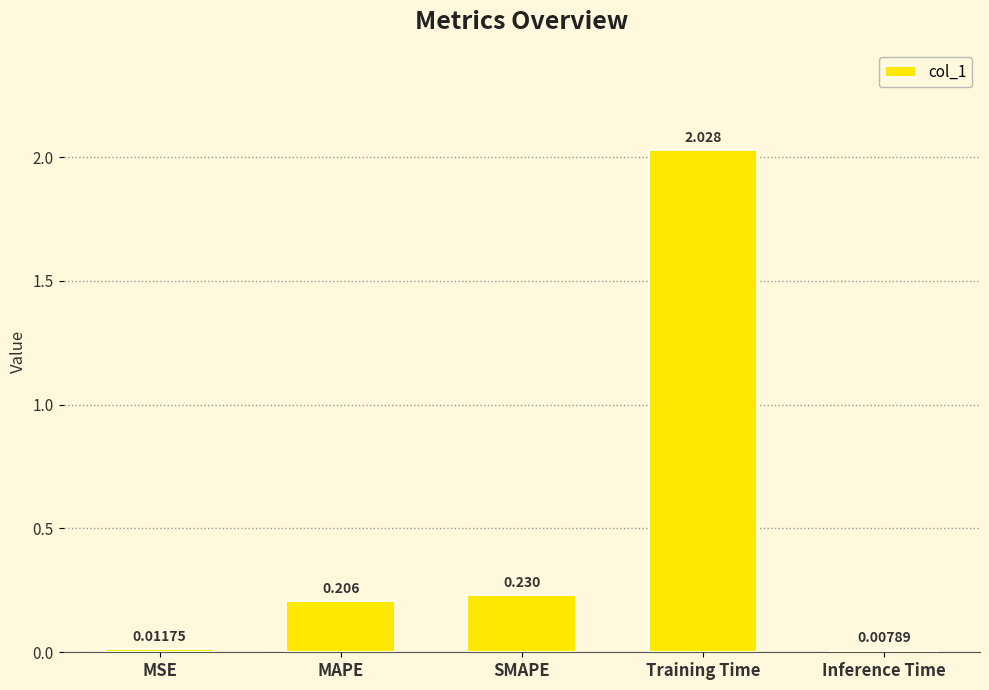

What is the label of the 2nd bar from the right?

Training Time